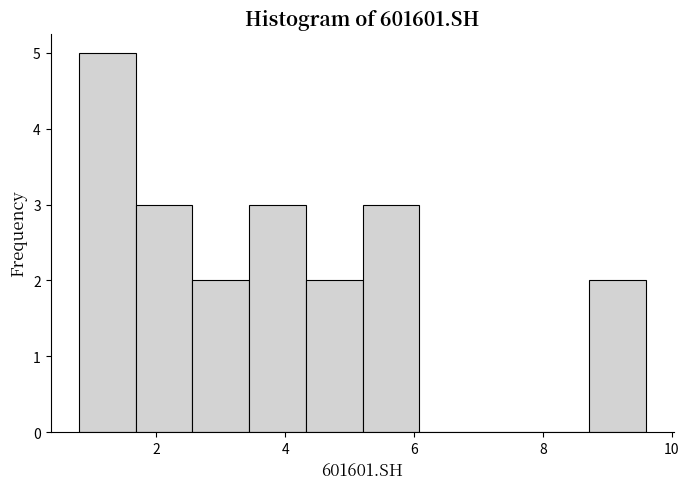

Reading left to right, list every bar in this chart as the range it spans on the x-axis followed by its height. Neither the bar edges nor the heights are printed on the chart, so give them approximately, as read against the axes.

0.8 to 1.6: 5
1.6 to 2.6: 3
2.6 to 3.4: 2
3.4 to 4.4: 3
4.4 to 5.2: 2
5.2 to 6.0: 3
6.0 to 7.0: 0
7.0 to 7.8: 0
7.8 to 8.8: 0
8.8 to 9.6: 2